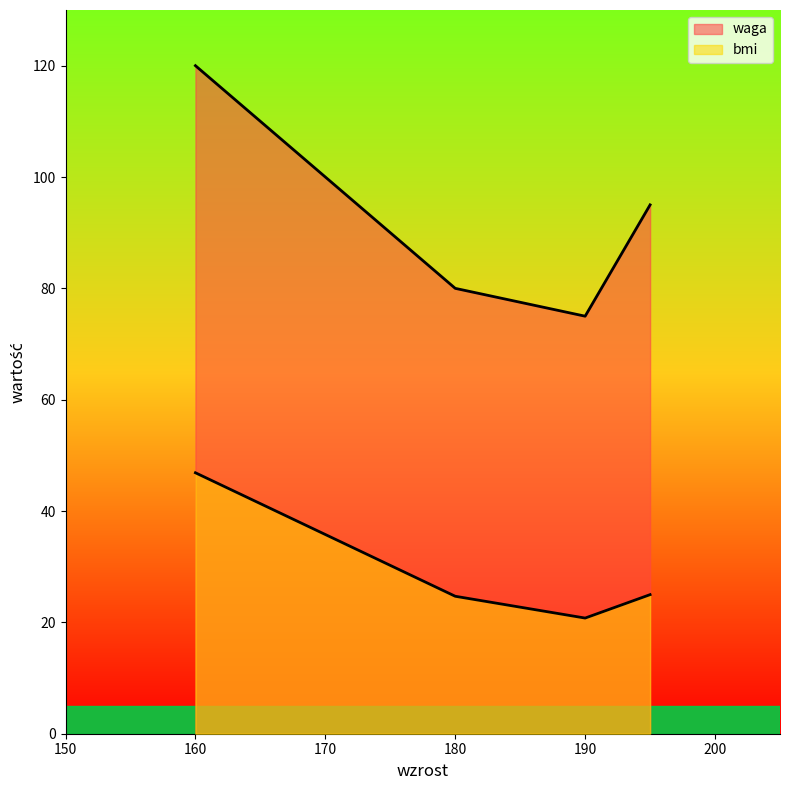

How many values in the bmi series are below 24?

1